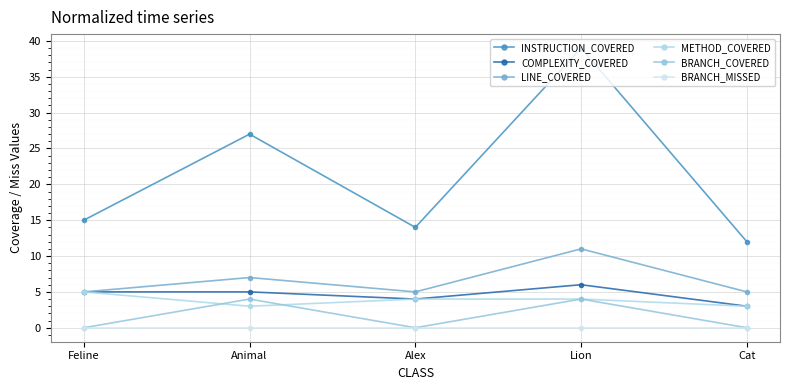

What is the average value of the BRANCH_COVERED series?

2